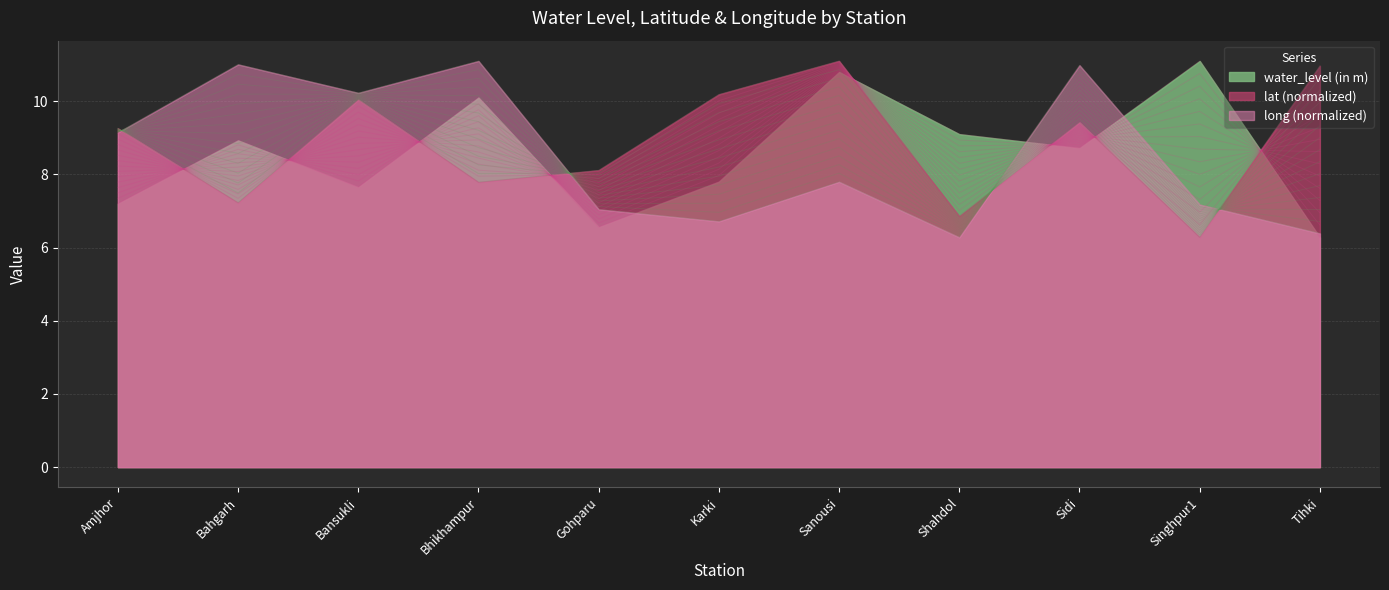

True or false: long has more than 1 interior local peaks.

True